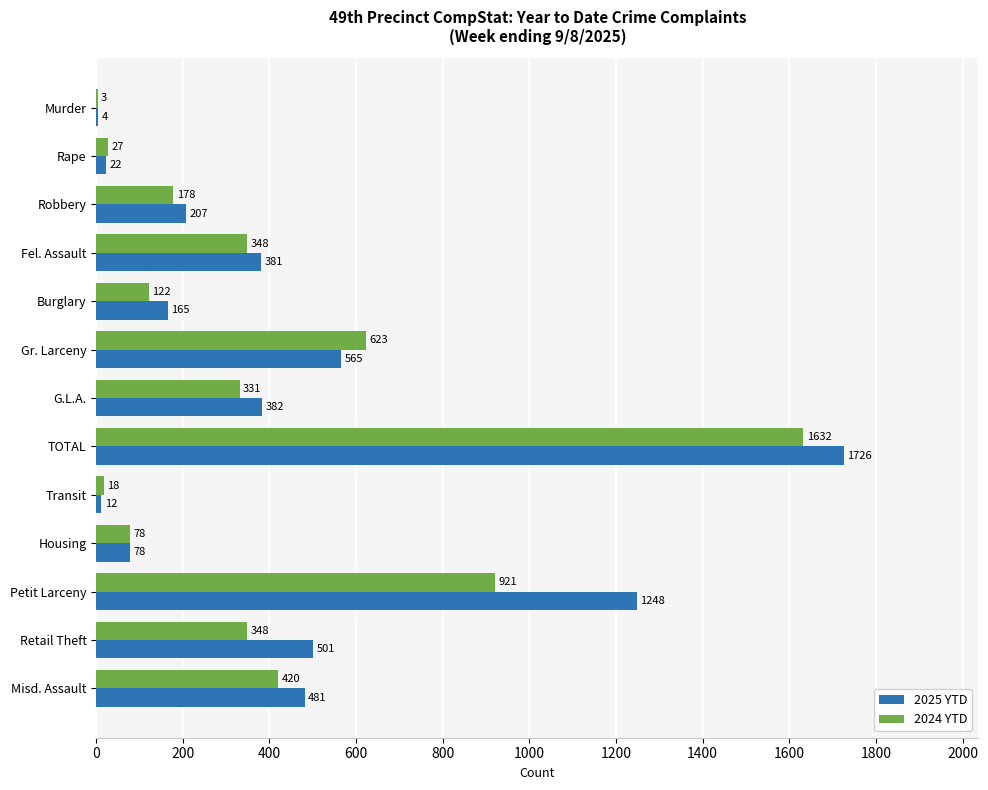

Which category has the highest value across all series?

TOTAL